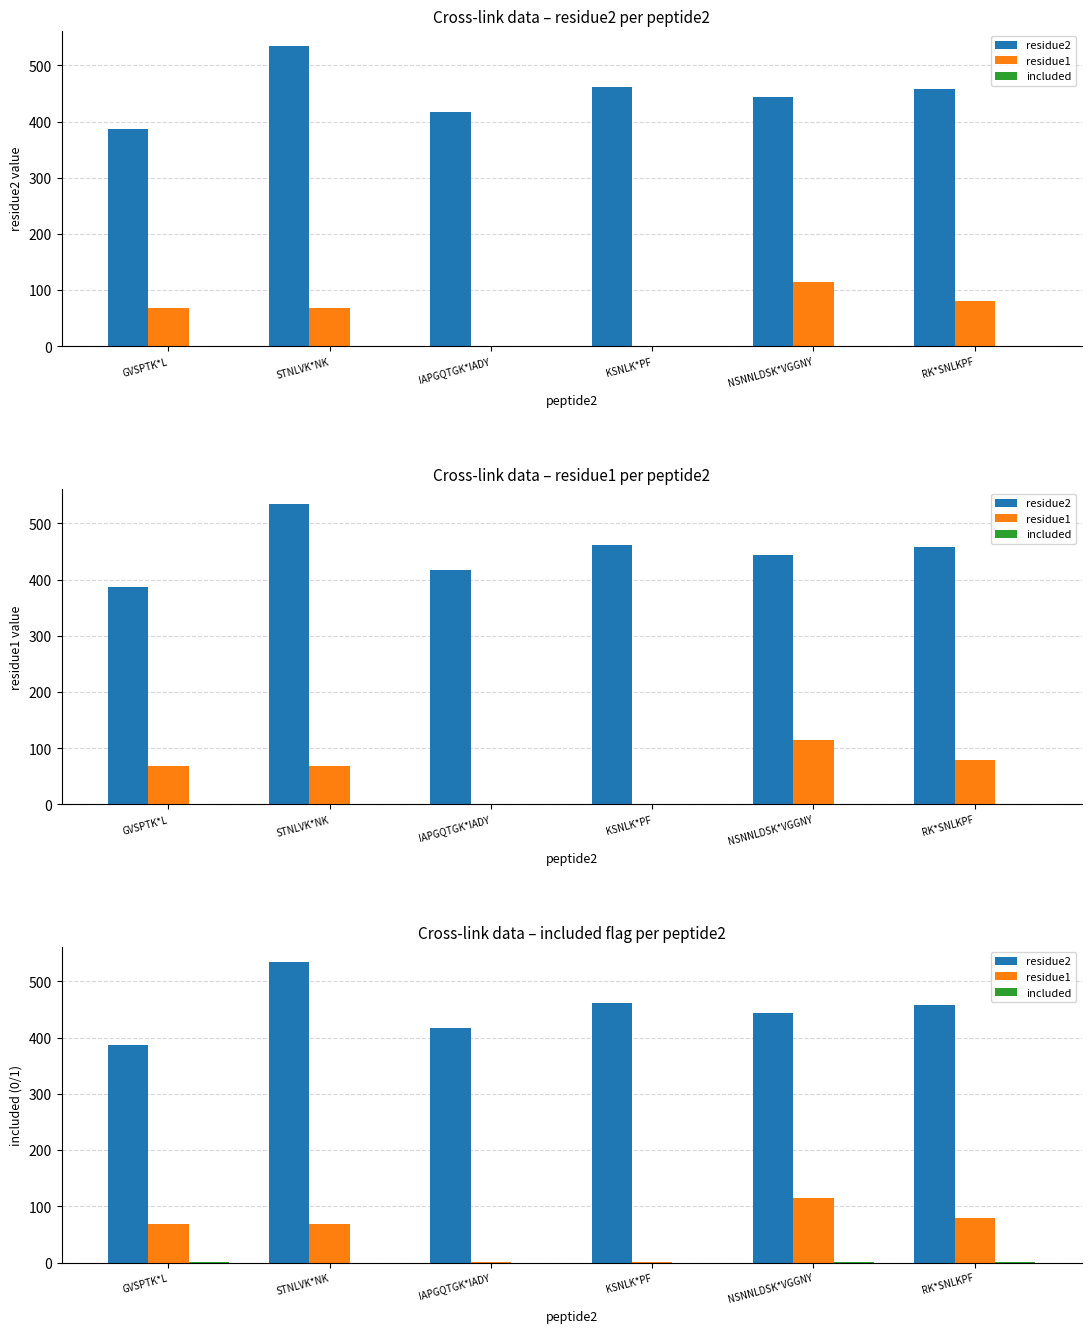

What is the label of the 6th bar from the left?

RK*SNLKPF